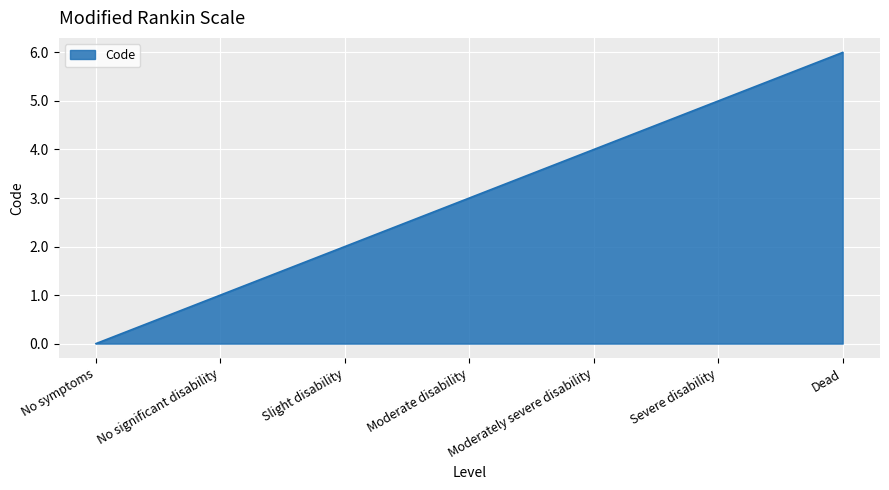

List the labels in order of value, largest first.

Dead, Severe disability, Moderately severe disability, Moderate disability, Slight disability, No significant disability, No symptoms